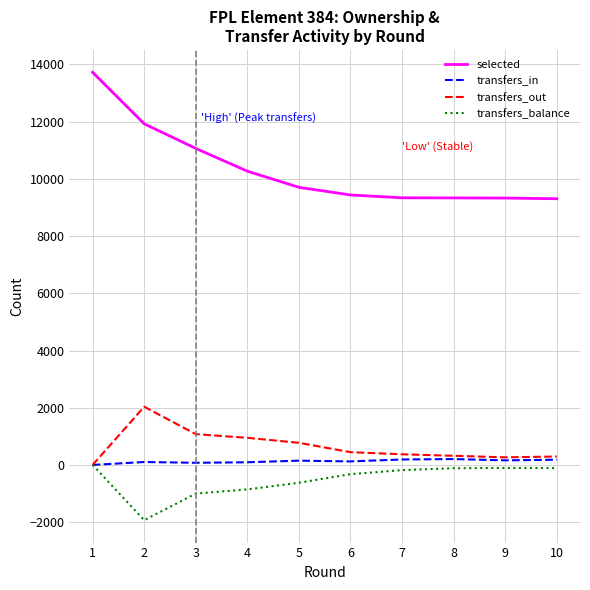

What is the difference between the maximum and minimum values in the selected series?

4419